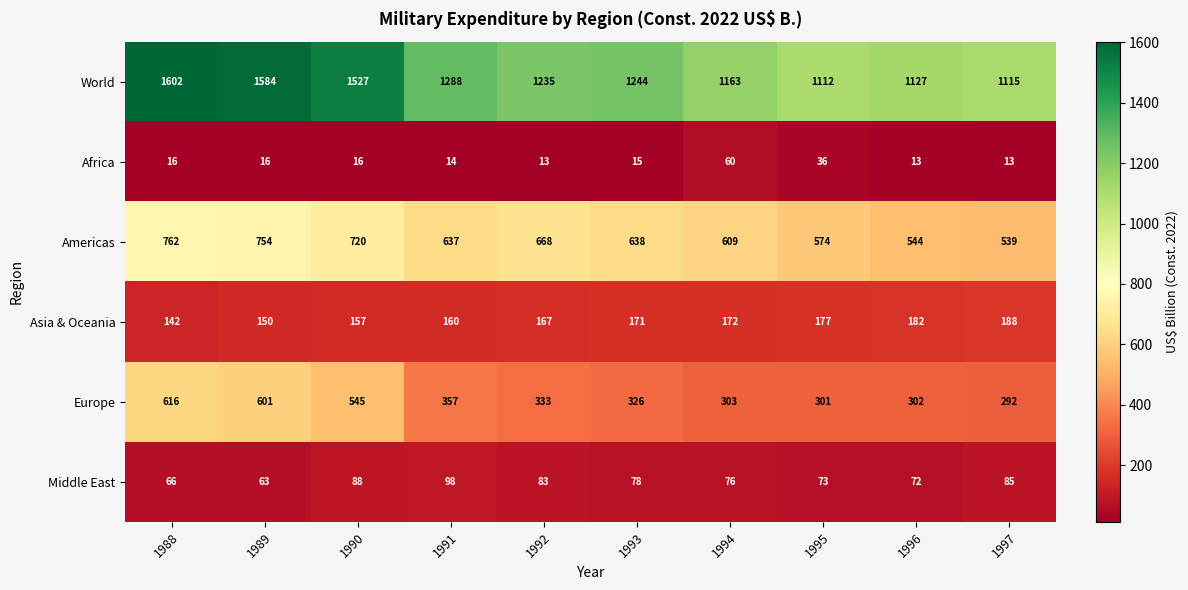

What is the difference between the maximum and minimum values in the Asia & Oceania series?

46